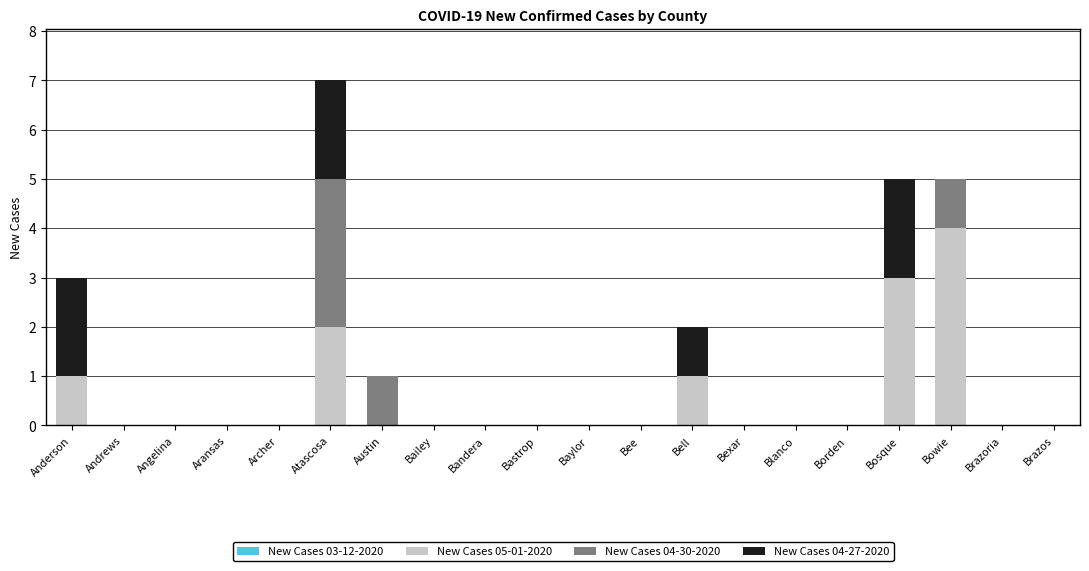

The value of New Cases 05-01-2020 at Angelina is -2. True or false?

False